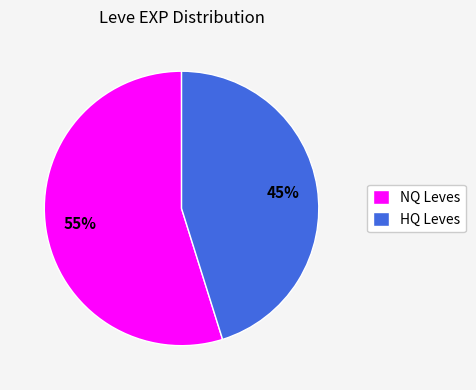

Is it true that NQ Leves is 66% of the pie?

False